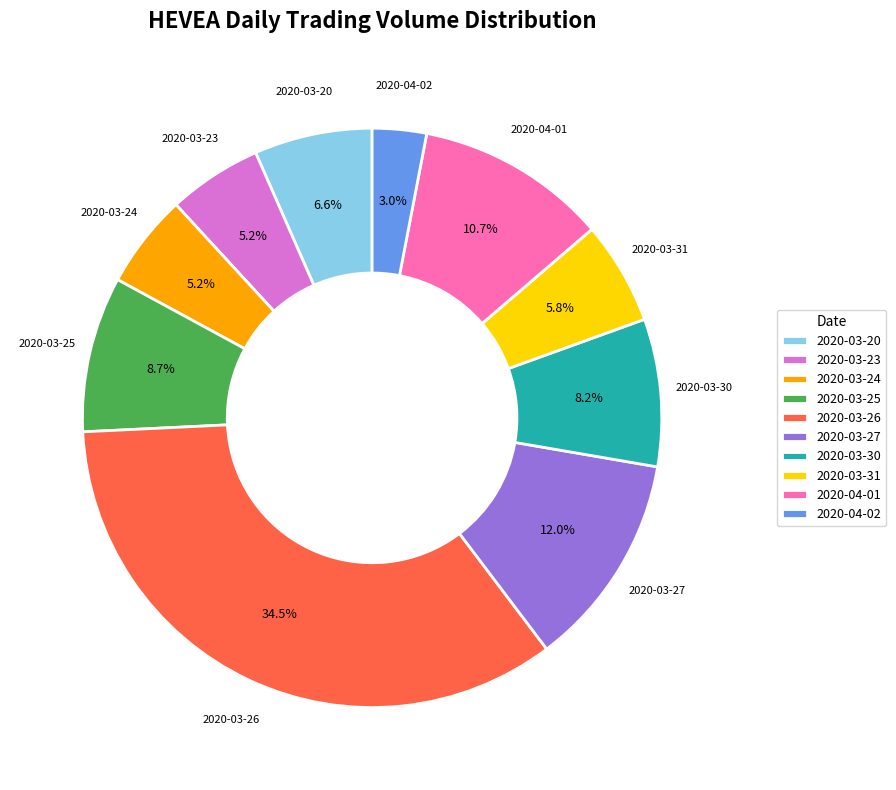

Which category has the smallest portion of the pie?

2020-04-02